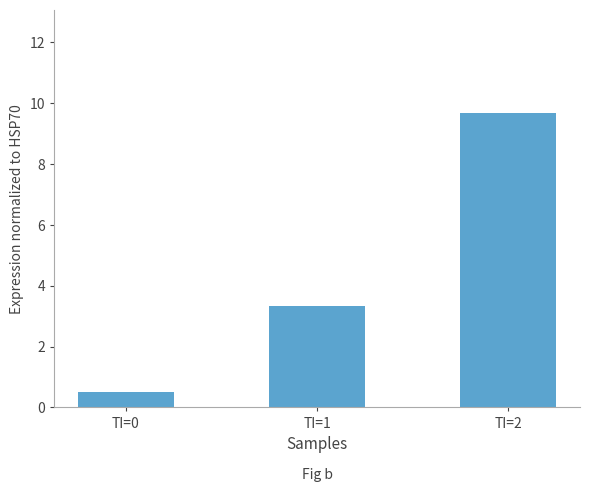

Rank the categories by value from lowest to highest.

TI=0, TI=1, TI=2